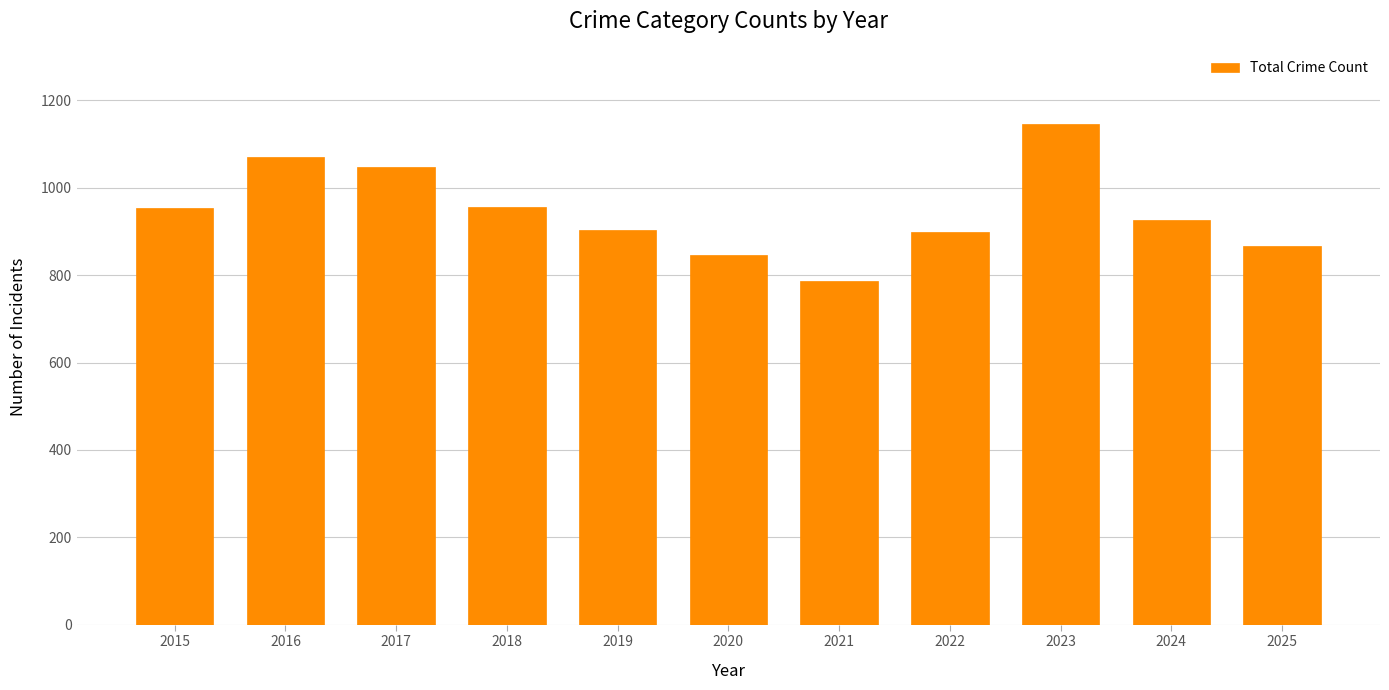

True or false: the data shows 1260 at 2019.

False